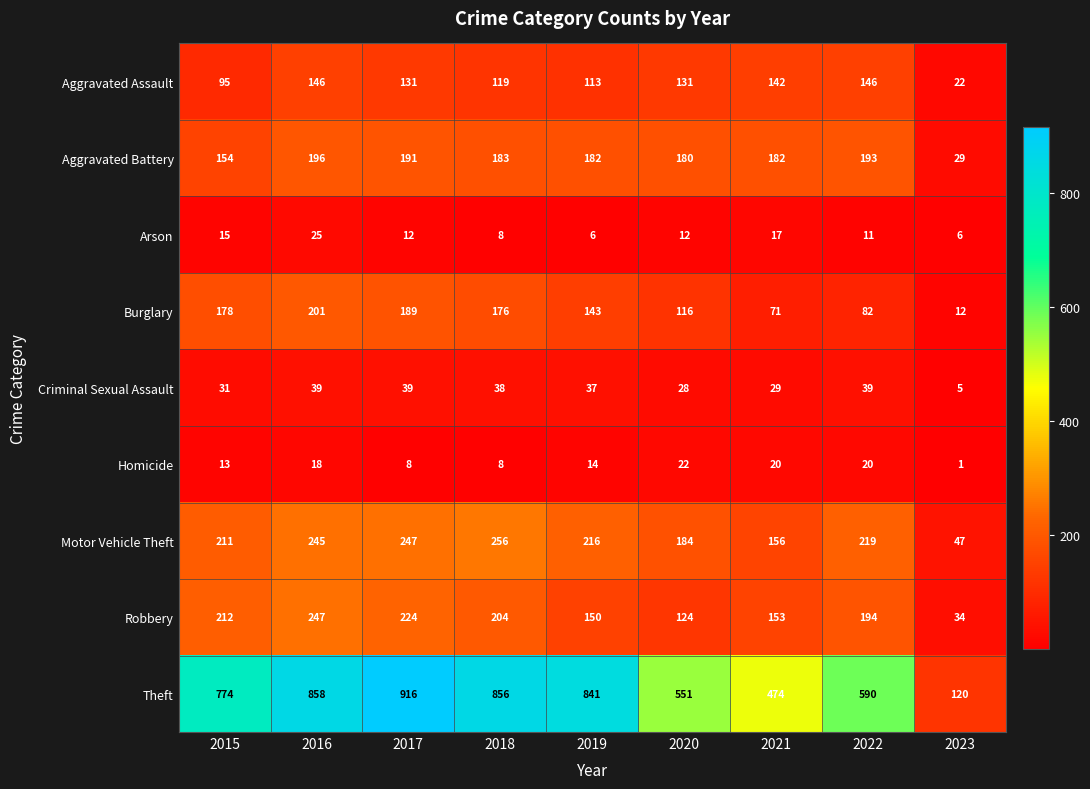

Is the value of Arson at 2018 greater than the value of Burglary at 2018?

No